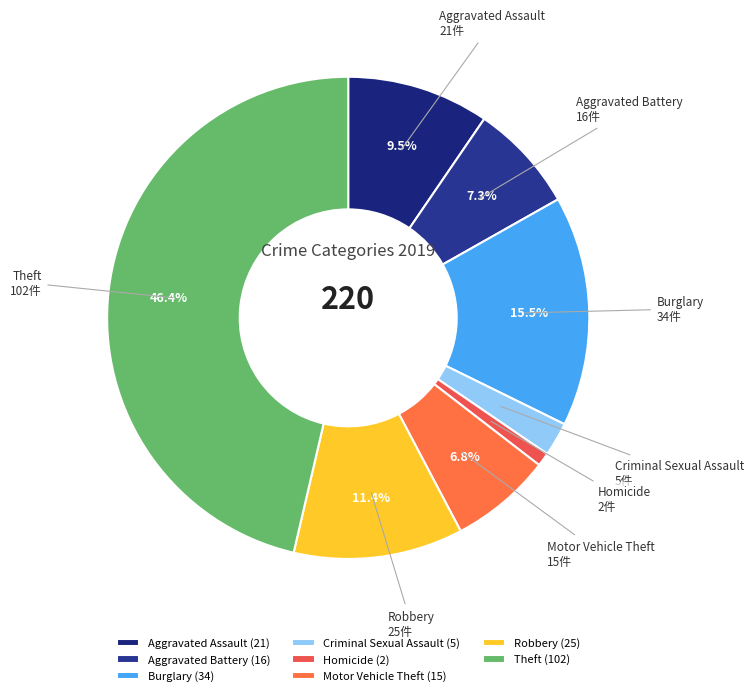

To the nearest percent, what is the difference between the Aggravated Assault and Burglary slice percentages?

6%